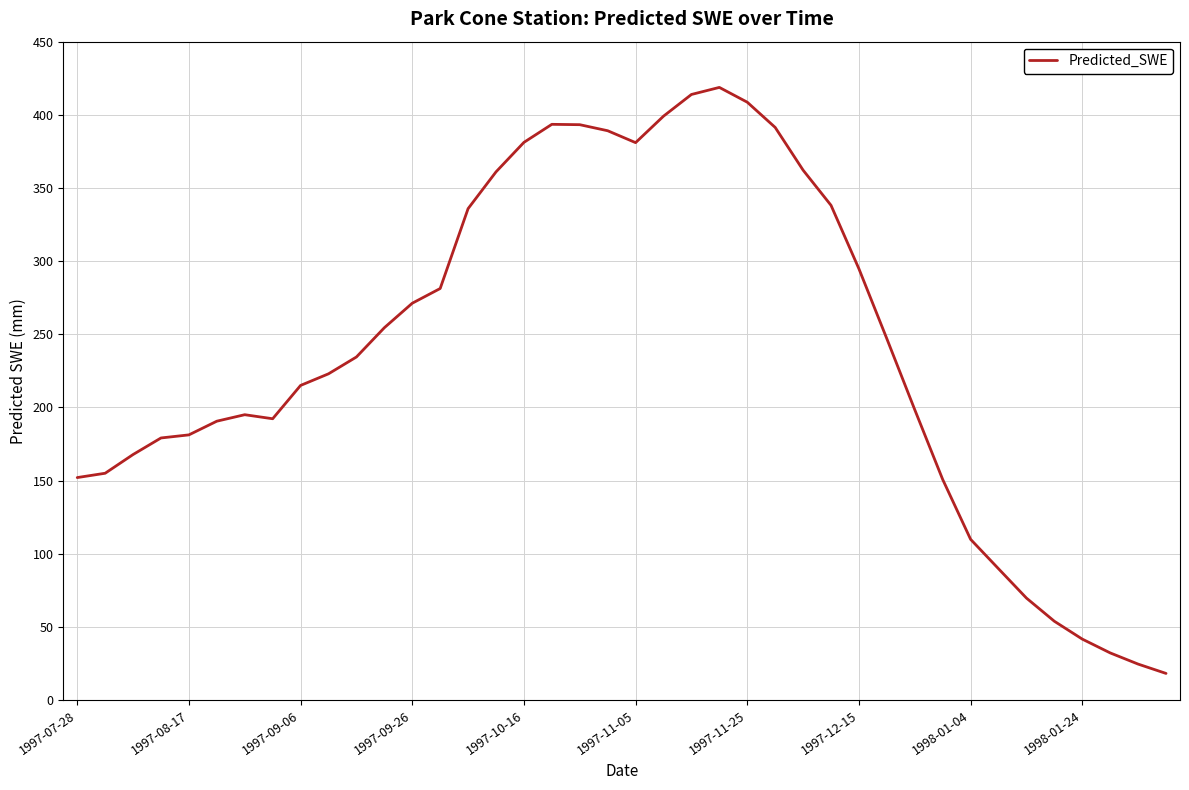

What is the greatest value displayed?

418.7